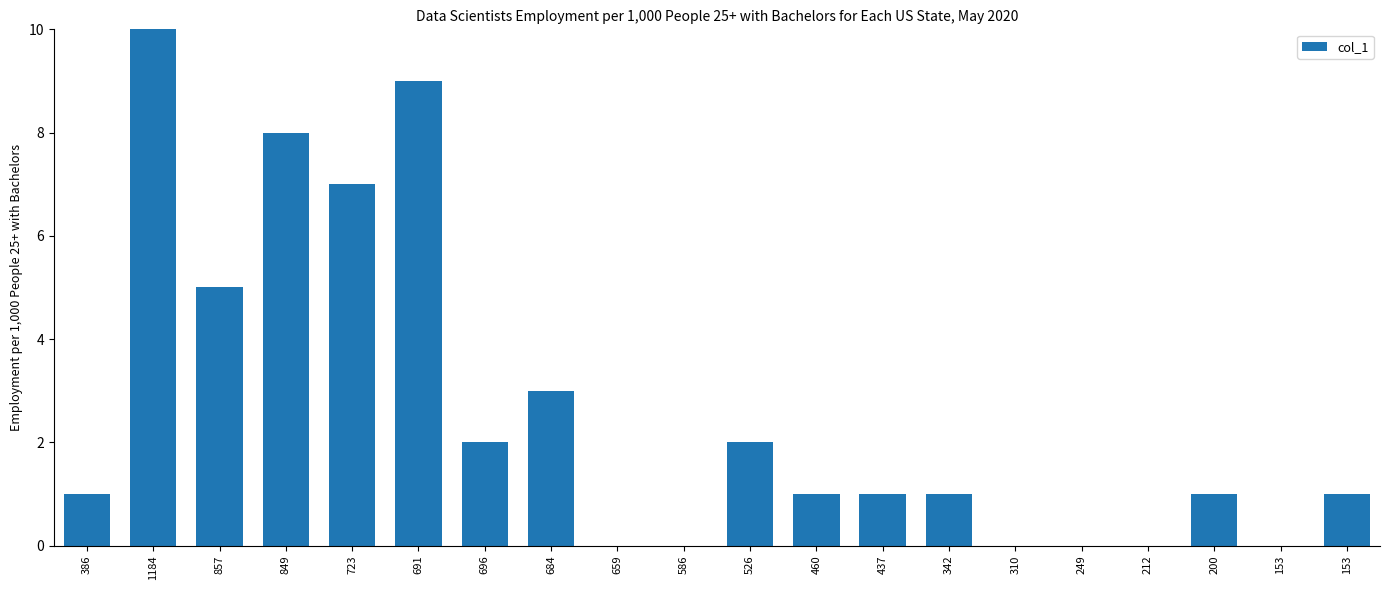

How many values exceed 1?

8